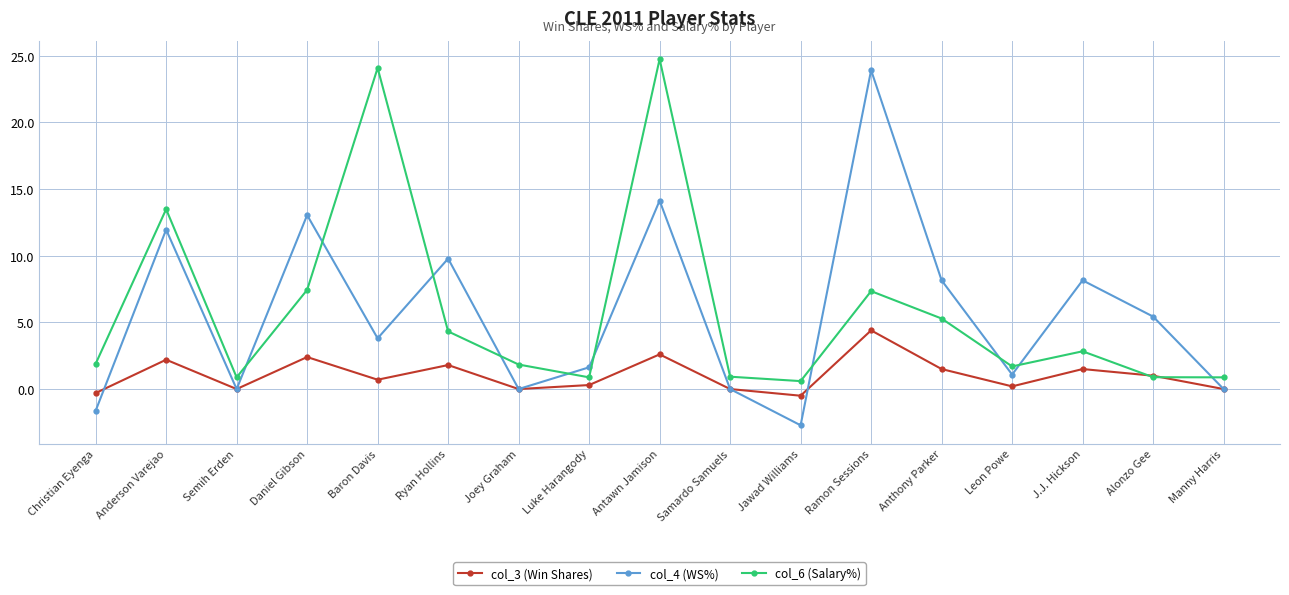

What position from the right is J.J. Hickson?

3